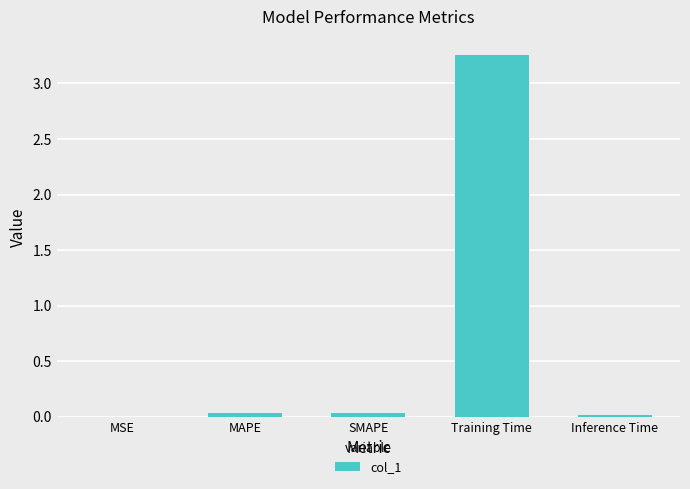

Between Inference Time and Training Time, which is larger?

Training Time